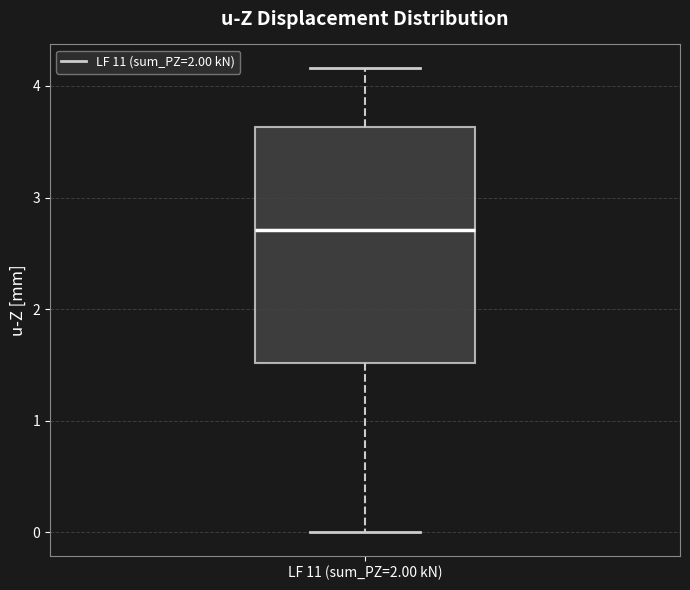

Where does the lower whisker of the box for LF 11 (sum_PZ=2.00 kN) end on the y-axis? The values are not printed on the chart, so give them approximately, as read against the axis.

0.0